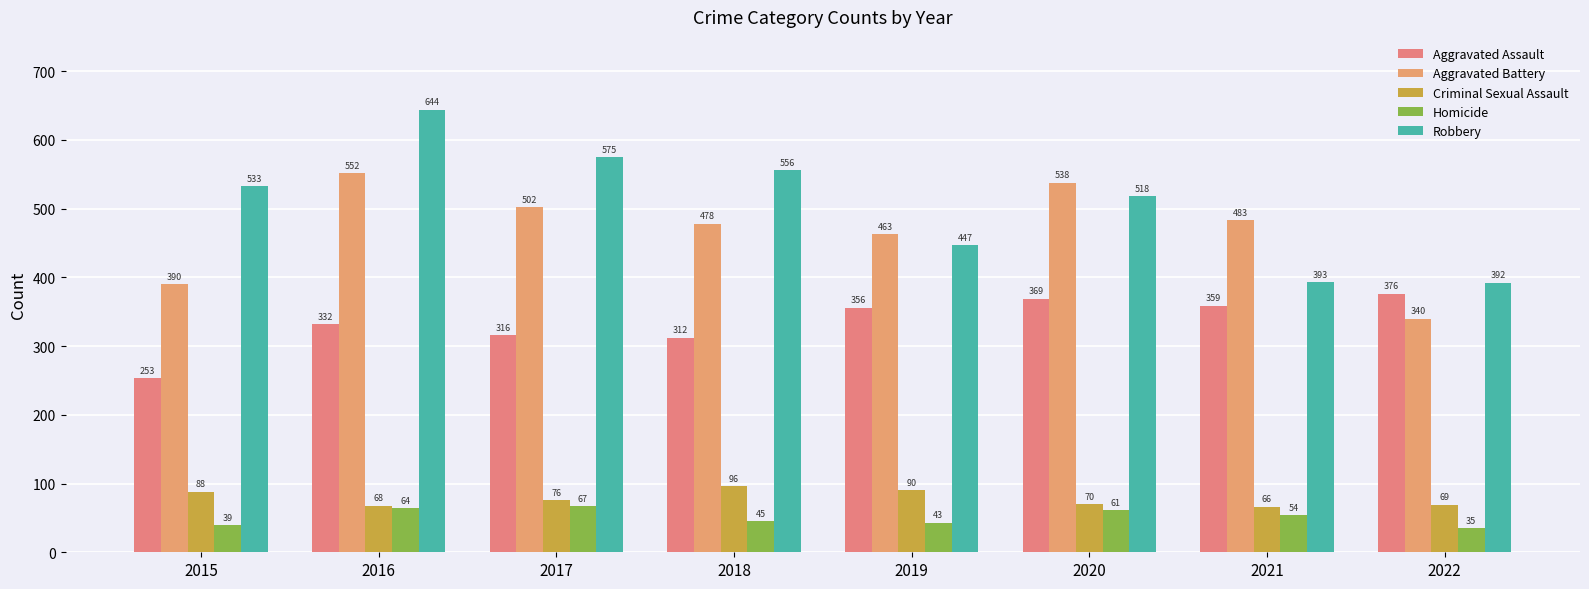

How many bars are there in each group?

5